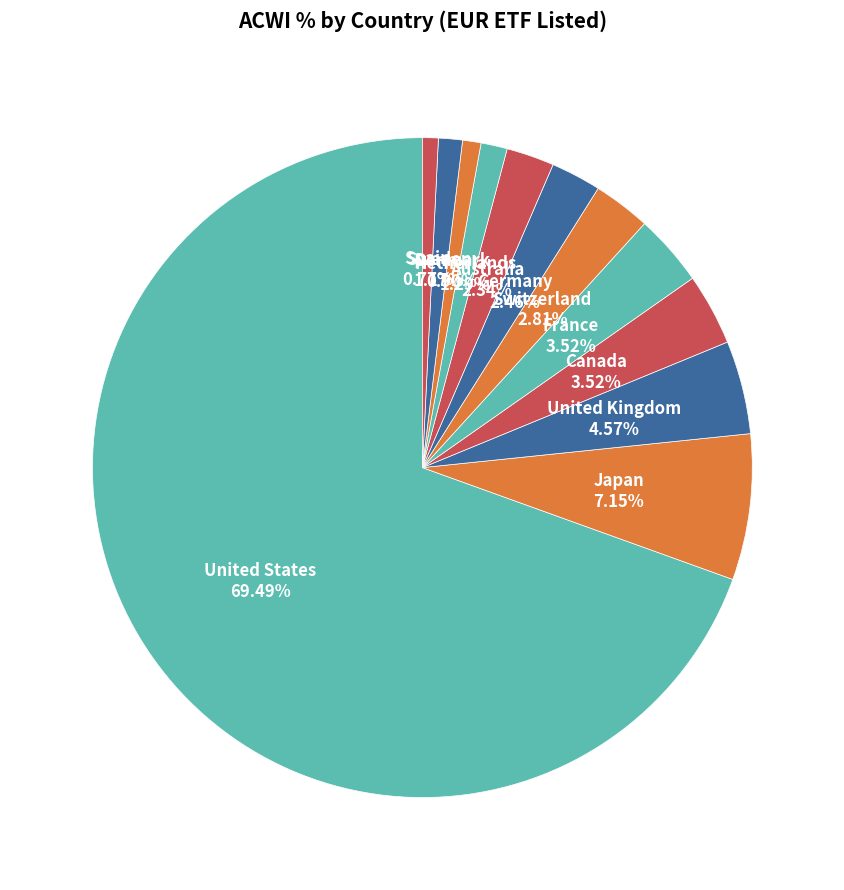

To the nearest percent, what is the difference between the United States and Canada slice percentages?

66%